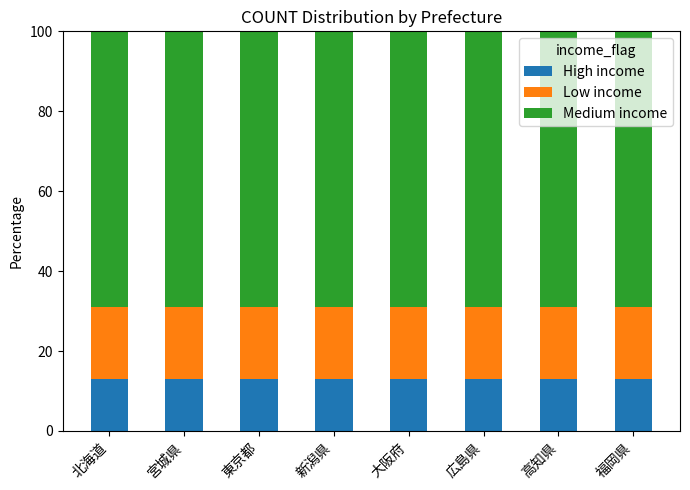

The High income series shows 23 at 宮城県. True or false?

False